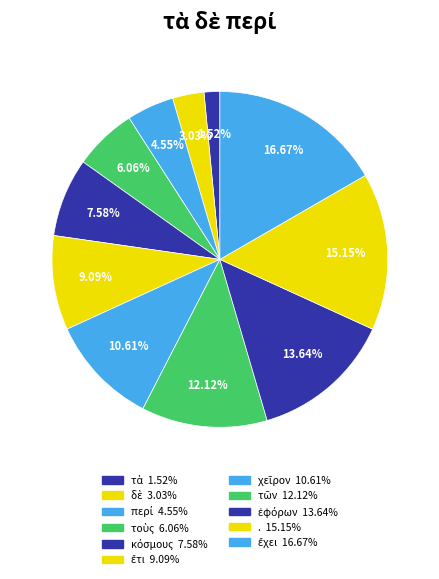

What is the change in value from δὲ to κόσμους?

+3